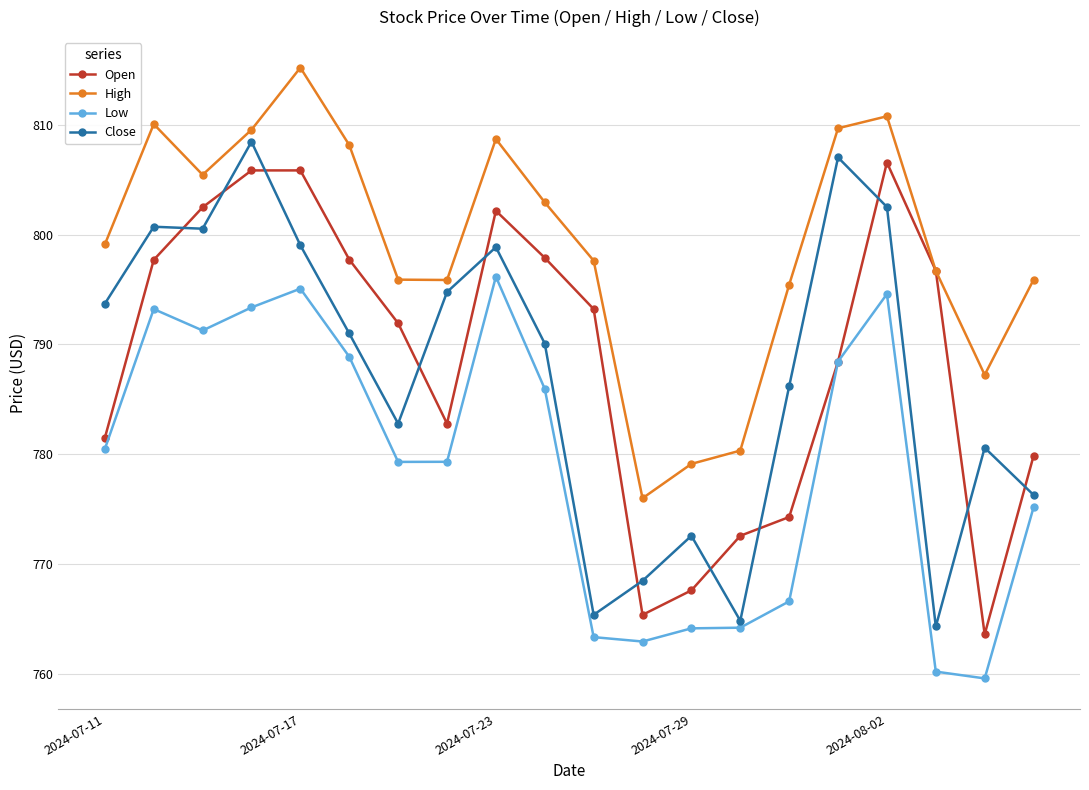

What is the value of the Close point at the 3rd from the left?

800.5